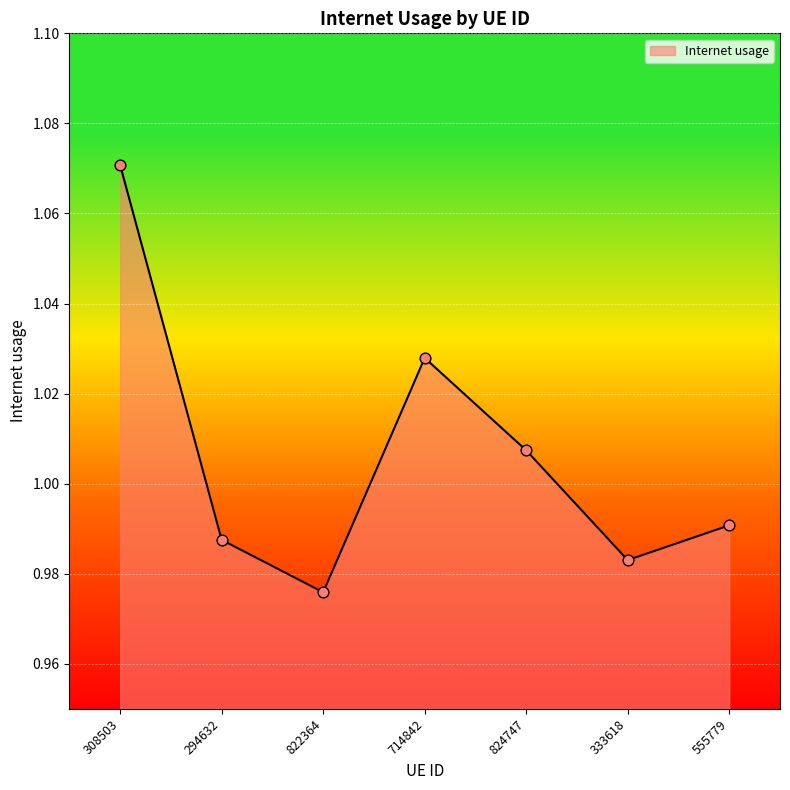

Between 714842 and 824747, which is larger?

714842